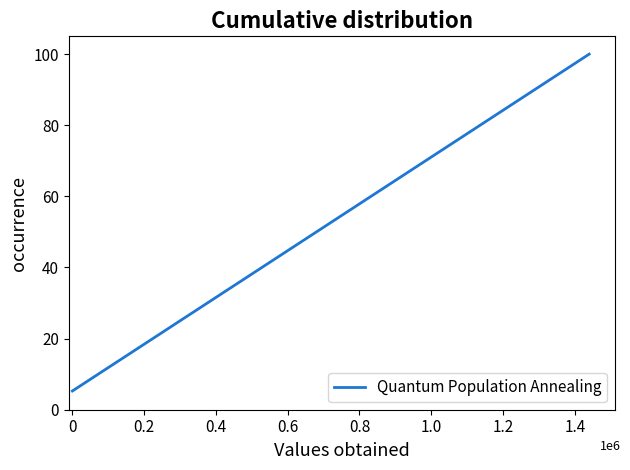

What is the greatest value displayed?

100.0